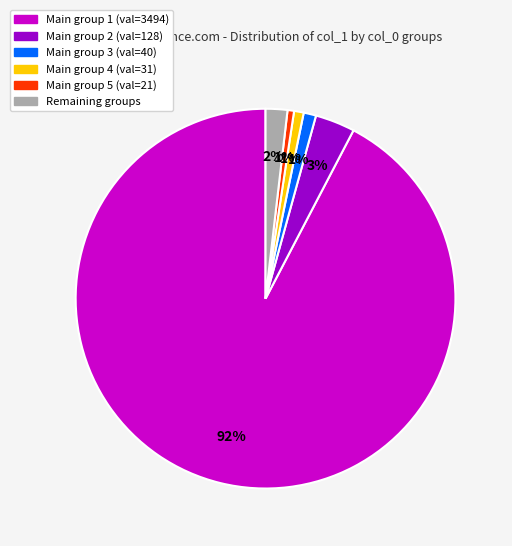

To the nearest percent, what is the average slice percentage?

17%